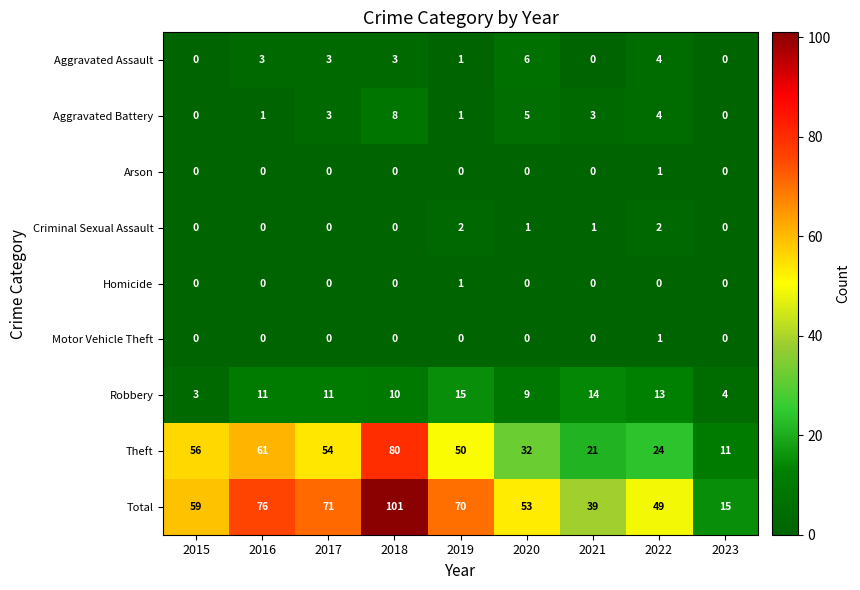

Count the number of data series in this chart.

9